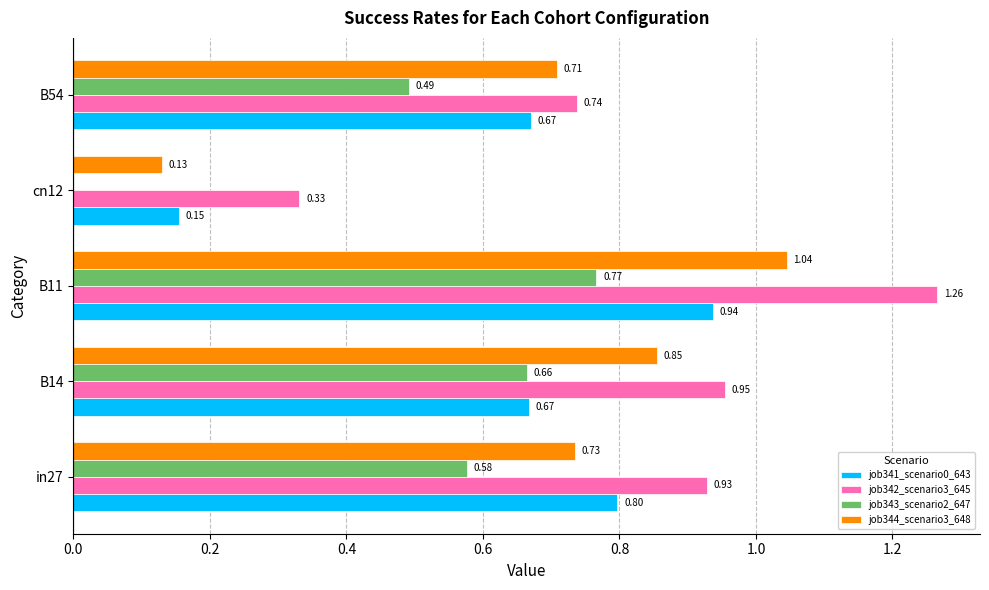

Between in27 and cn12, which series saw the biggest shift?

job341_scenario0_643